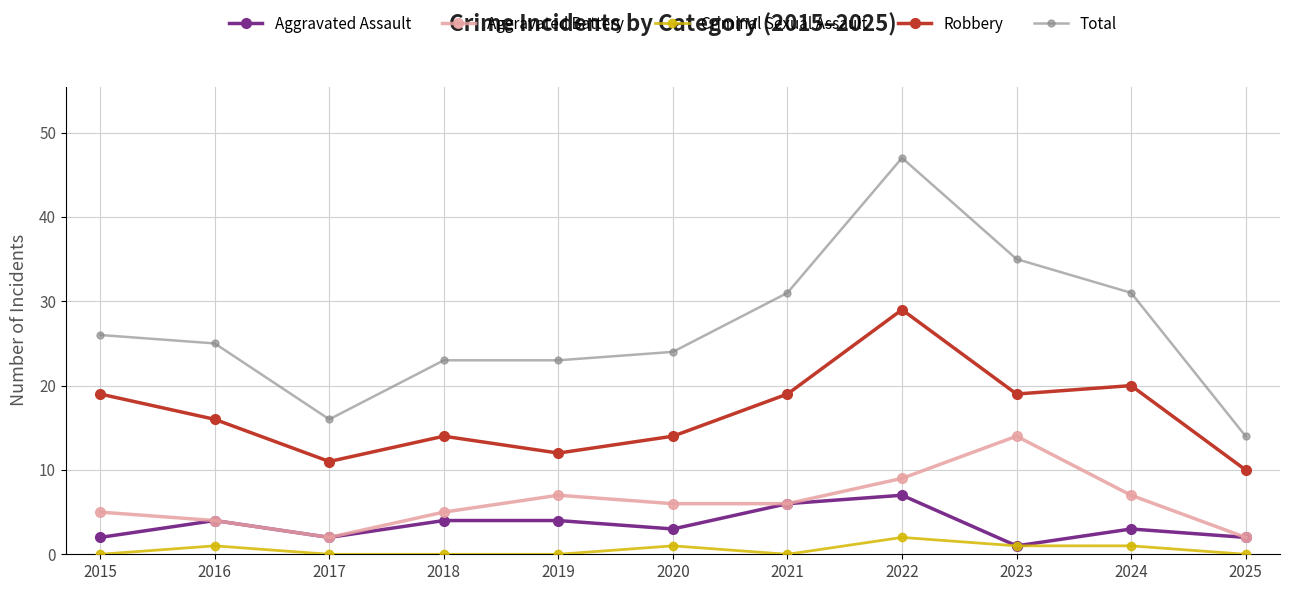

Rank the series by their maximum value, from highest to lowest.

Total, Robbery, Aggravated Battery, Aggravated Assault, Criminal Sexual Assault